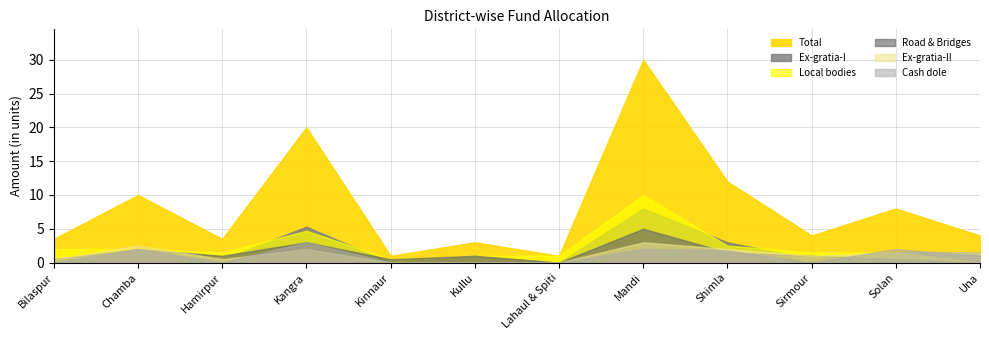

Rank the categories by Ex-gratia-I value from highest to lowest.

Mandi, Kangra, Shimla, Solan, Una, Chamba, Kullu, Bilaspur, Hamirpur, Sirmour, Kinnaur, Lahaul & Spiti